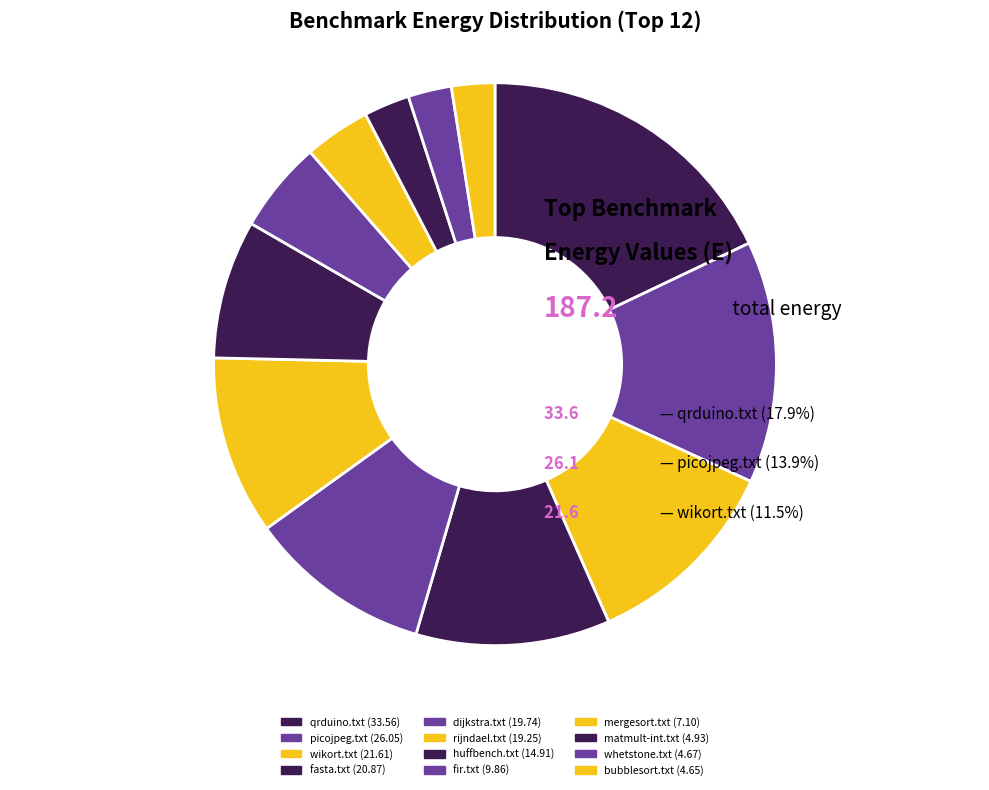

Is the sum of matmult-int.txt and fasta.txt greater than half?

No